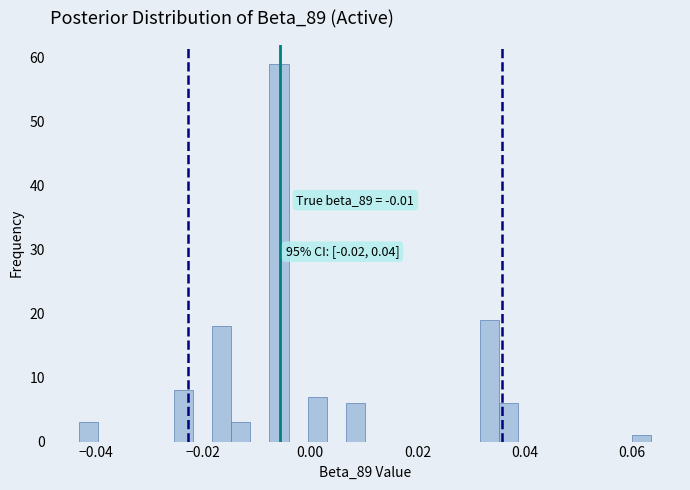

Read against the x-axis, roughly where is the centre of the tallest bar?

-0.006